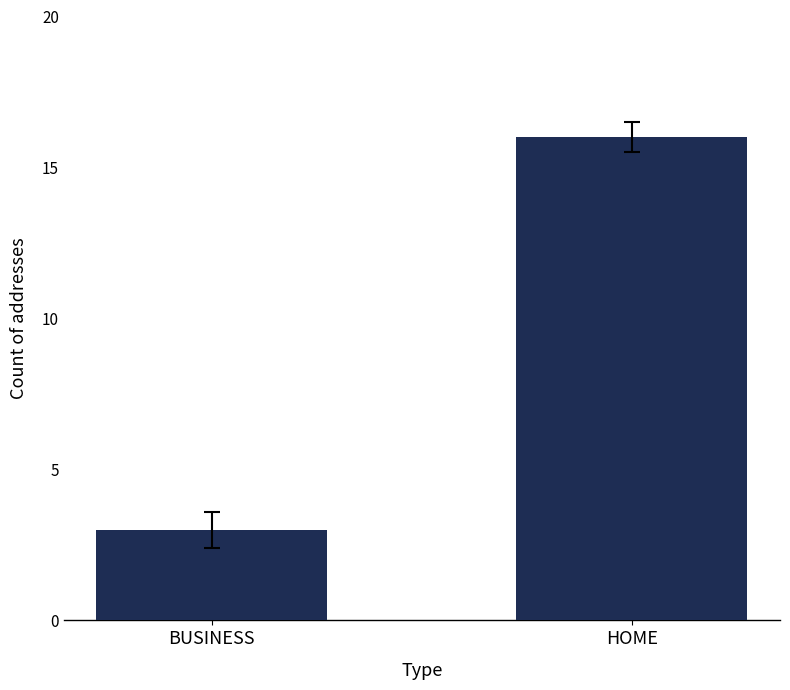

Approximately how many times larger is the value at HOME compared to BUSINESS?

5.3